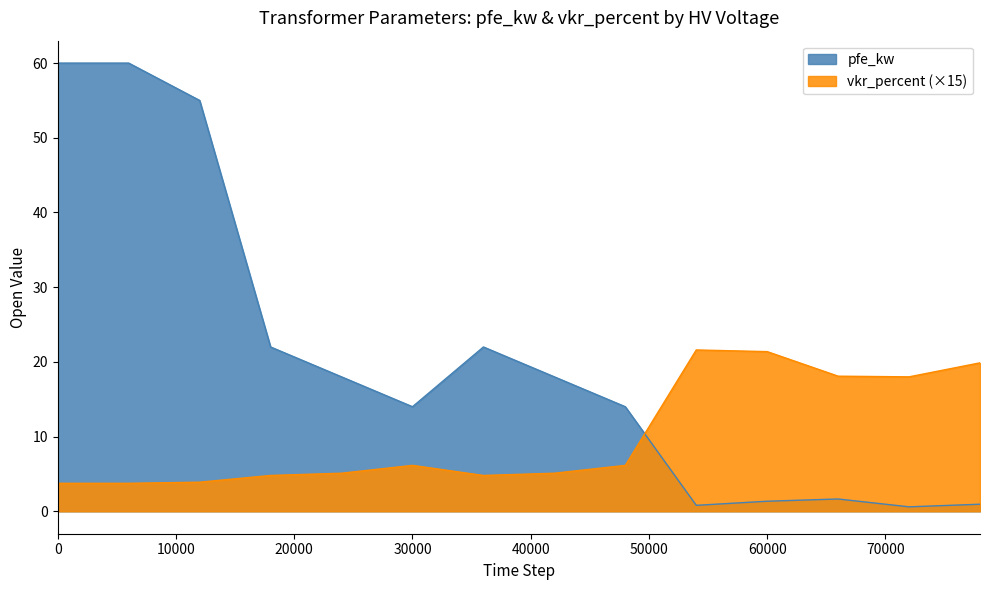

Which series has the largest total across all categories?

pfe_kw